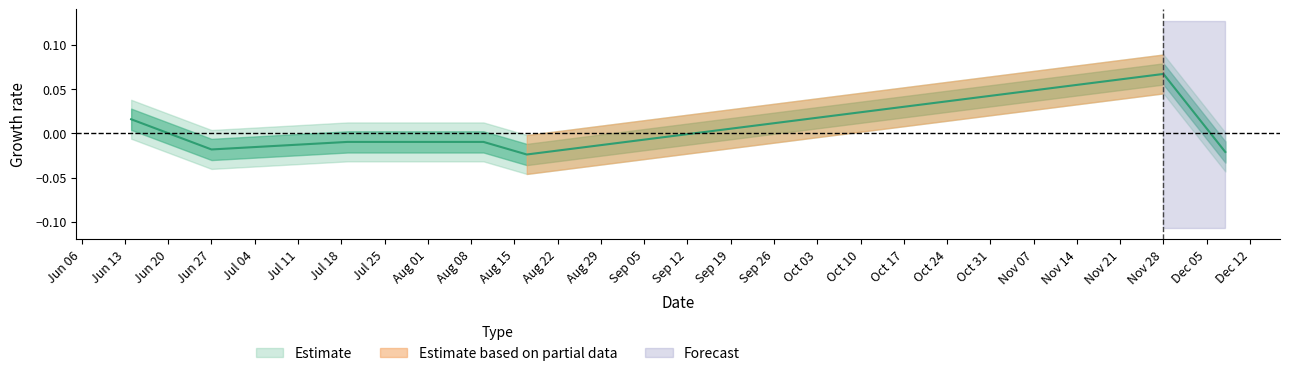

Rank the categories by value from highest to lowest.

2017-11-28, 2017-06-14, 2017-07-19, 2017-08-10, 2017-06-27, 2017-12-08, 2017-08-17